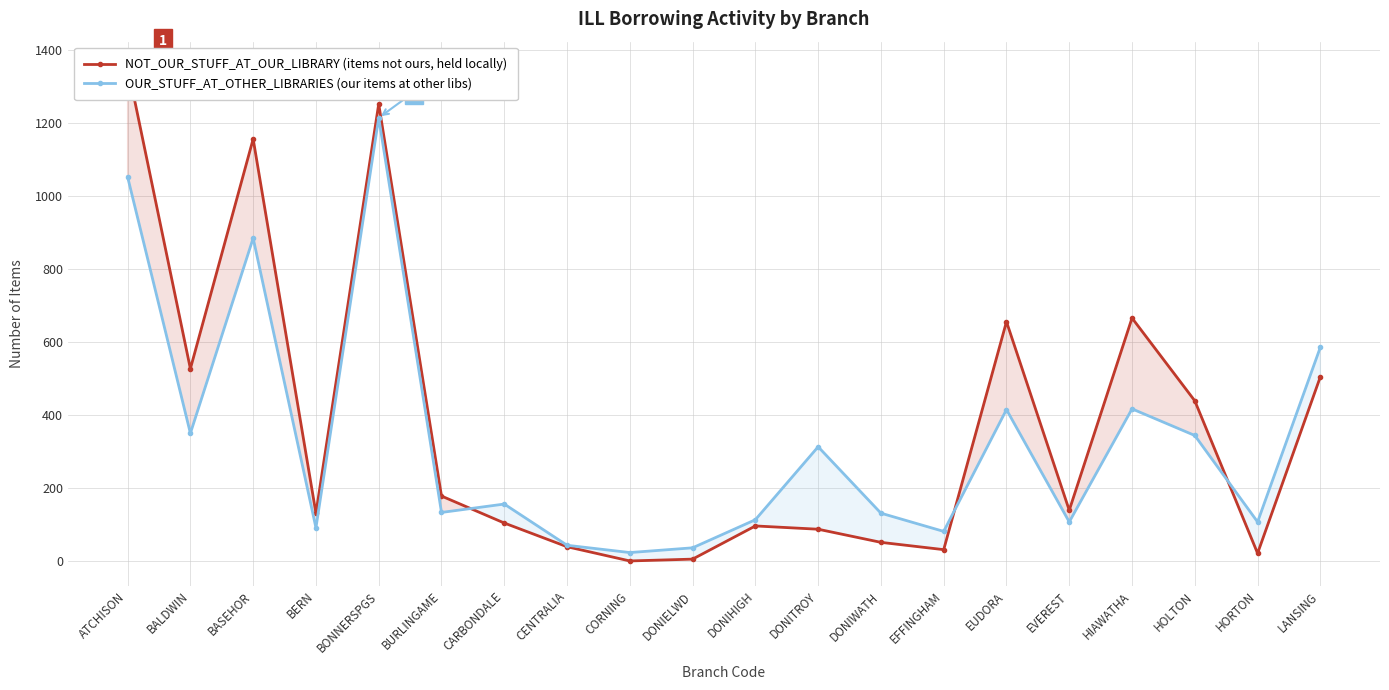

Where do OUR_STUFF_AT_OTHER_LIBRARIES (our items at other libs) and NOT_OUR_STUFF_AT_OUR_LIBRARY (items not ours, held locally) first cross each other?

BURLINGAME and CARBONDALE